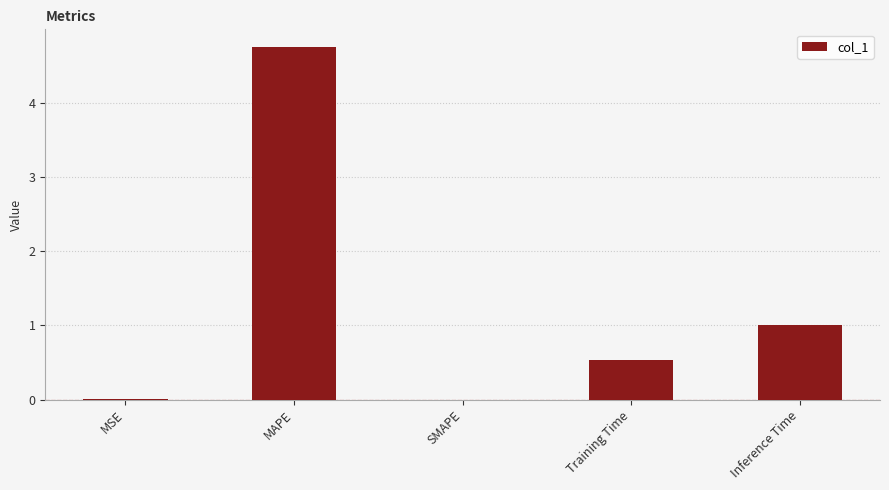

At which label is the value closest to 2?

Inference Time